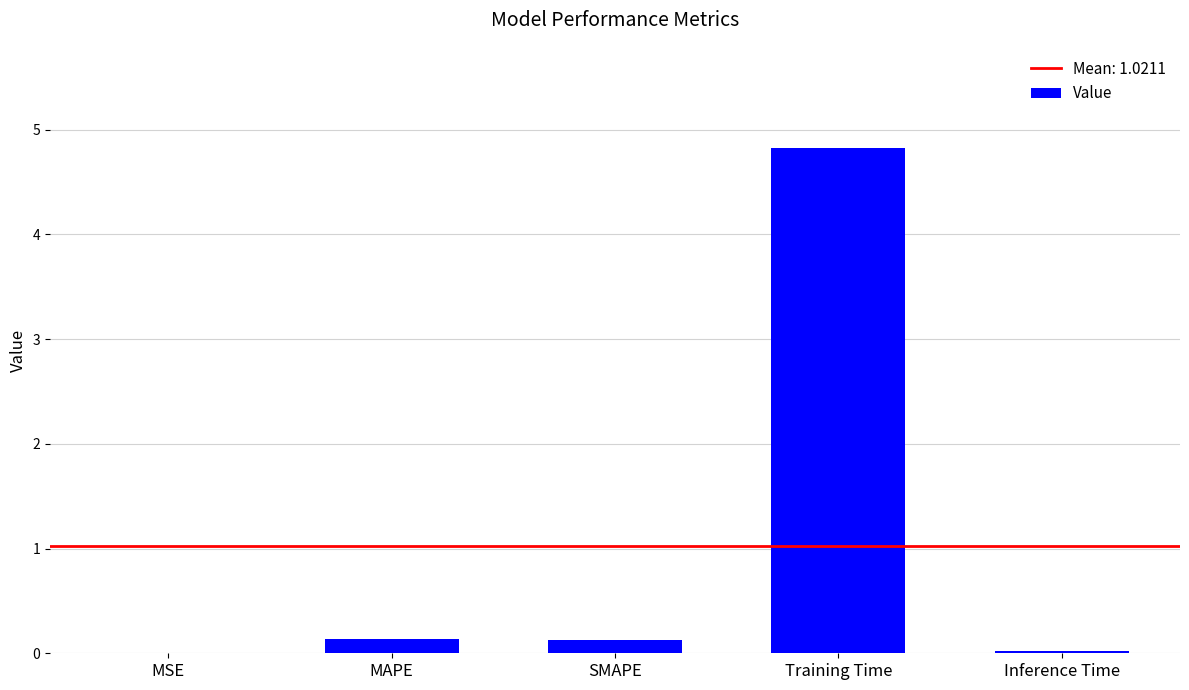

What is the maximum value shown in the chart?

4.8